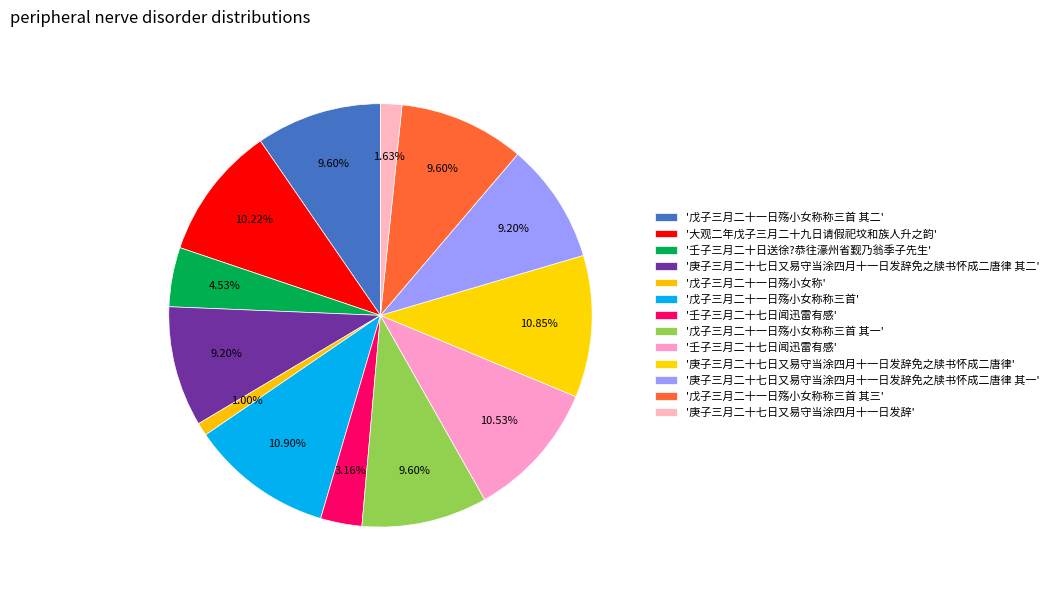

Count the number of slices in the pie.

13